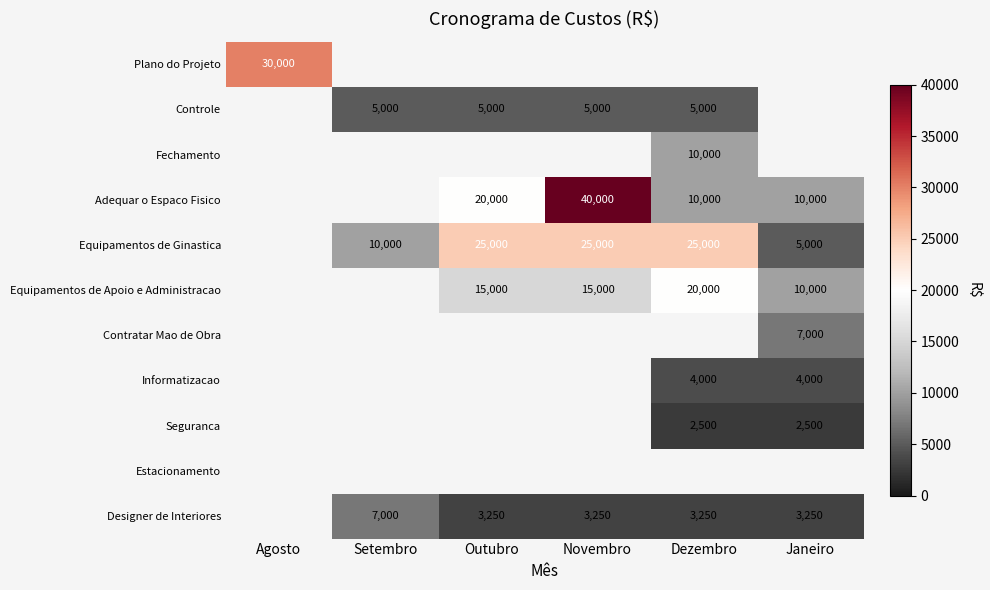

Which label corresponds to the smallest value in the chart?

Dezembro